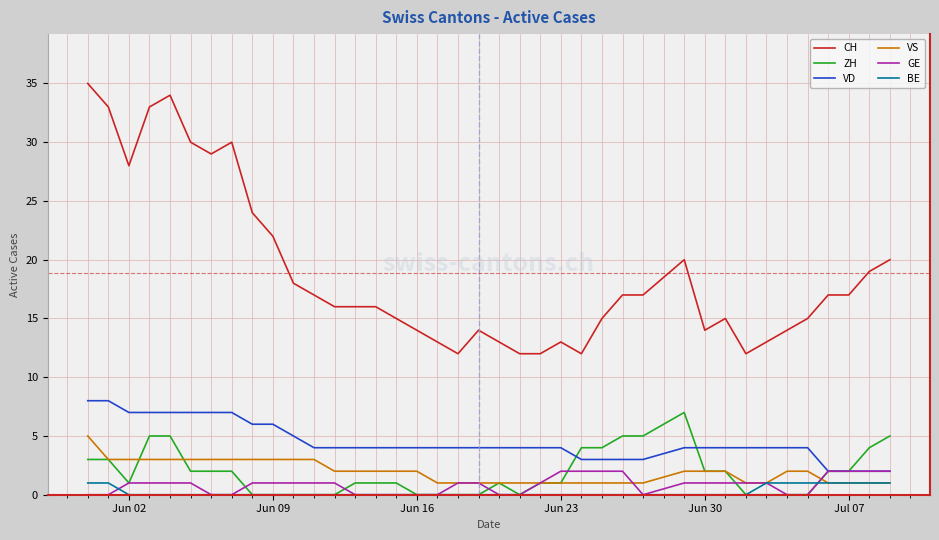

List the series in order of their peak value, lowest first.

BE, GE, VS, ZH, VD, CH